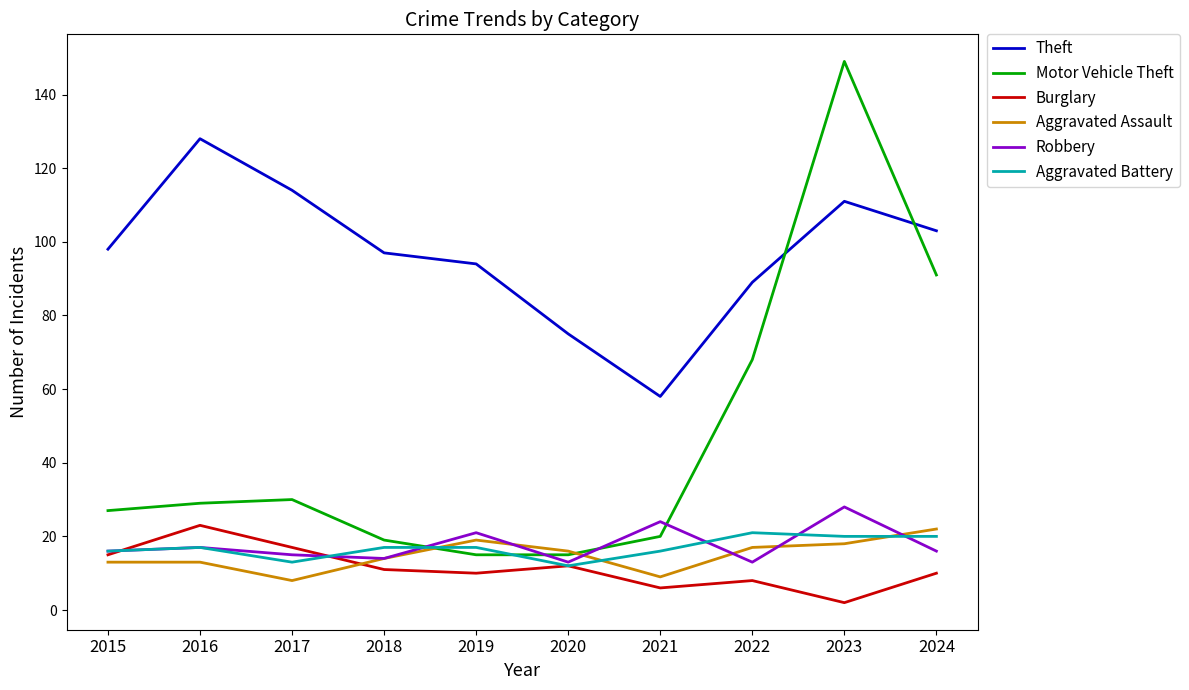

What is the maximum value shown in the chart?

149